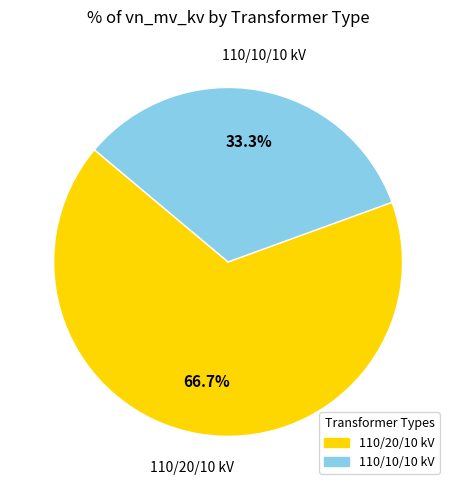

Count the number of slices in the pie.

2